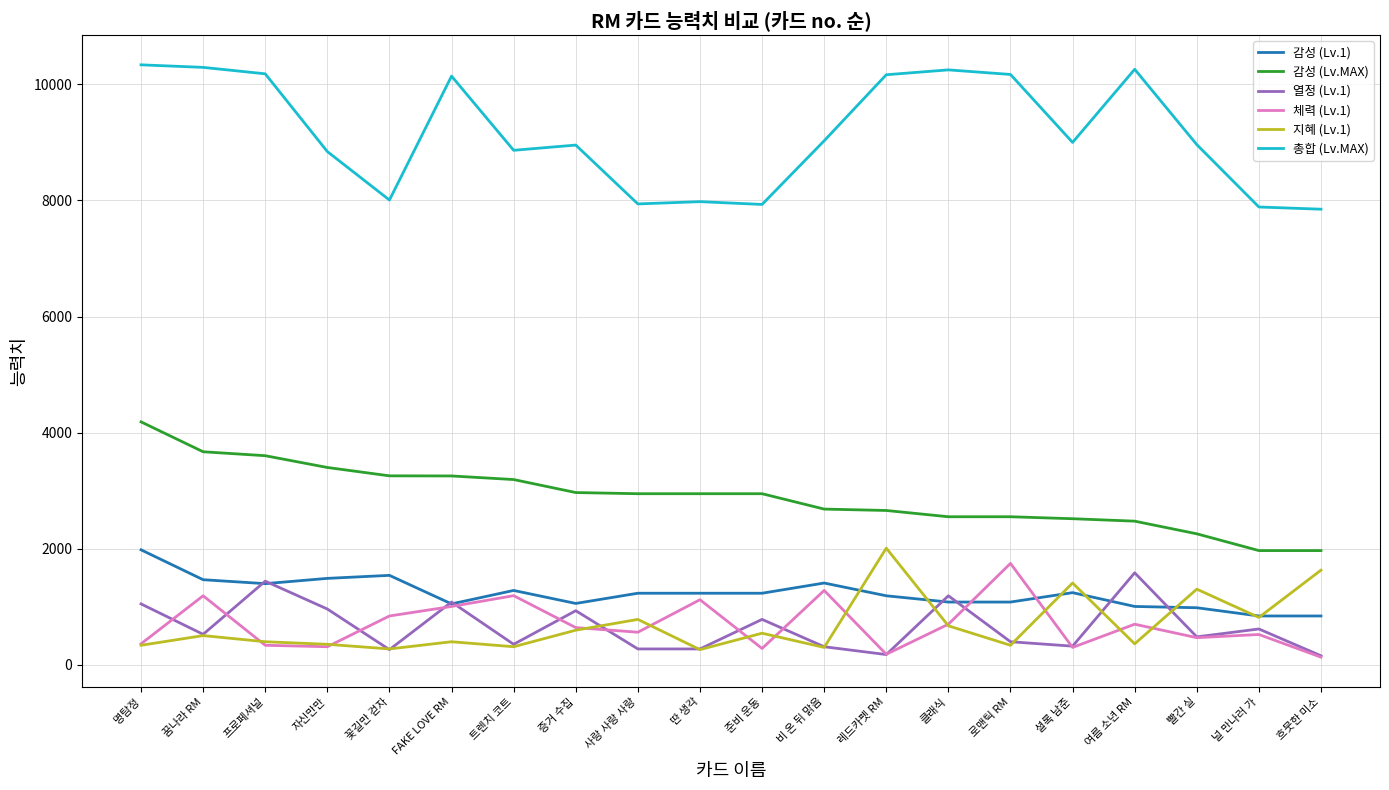

What is the greatest value displayed?

10338